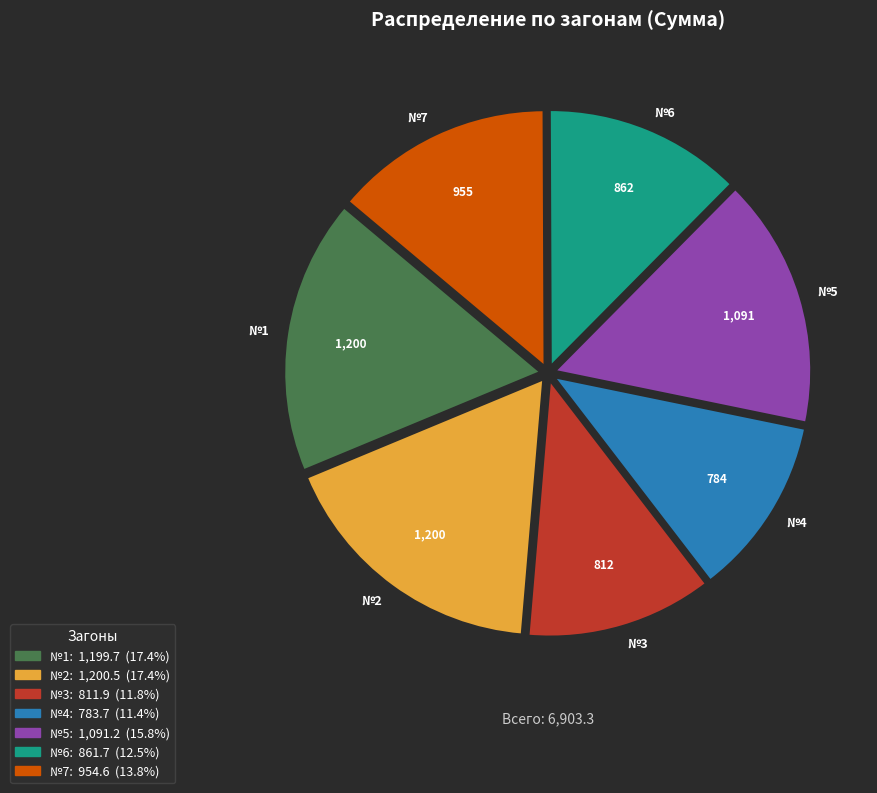

How many segments does this pie chart have?

7